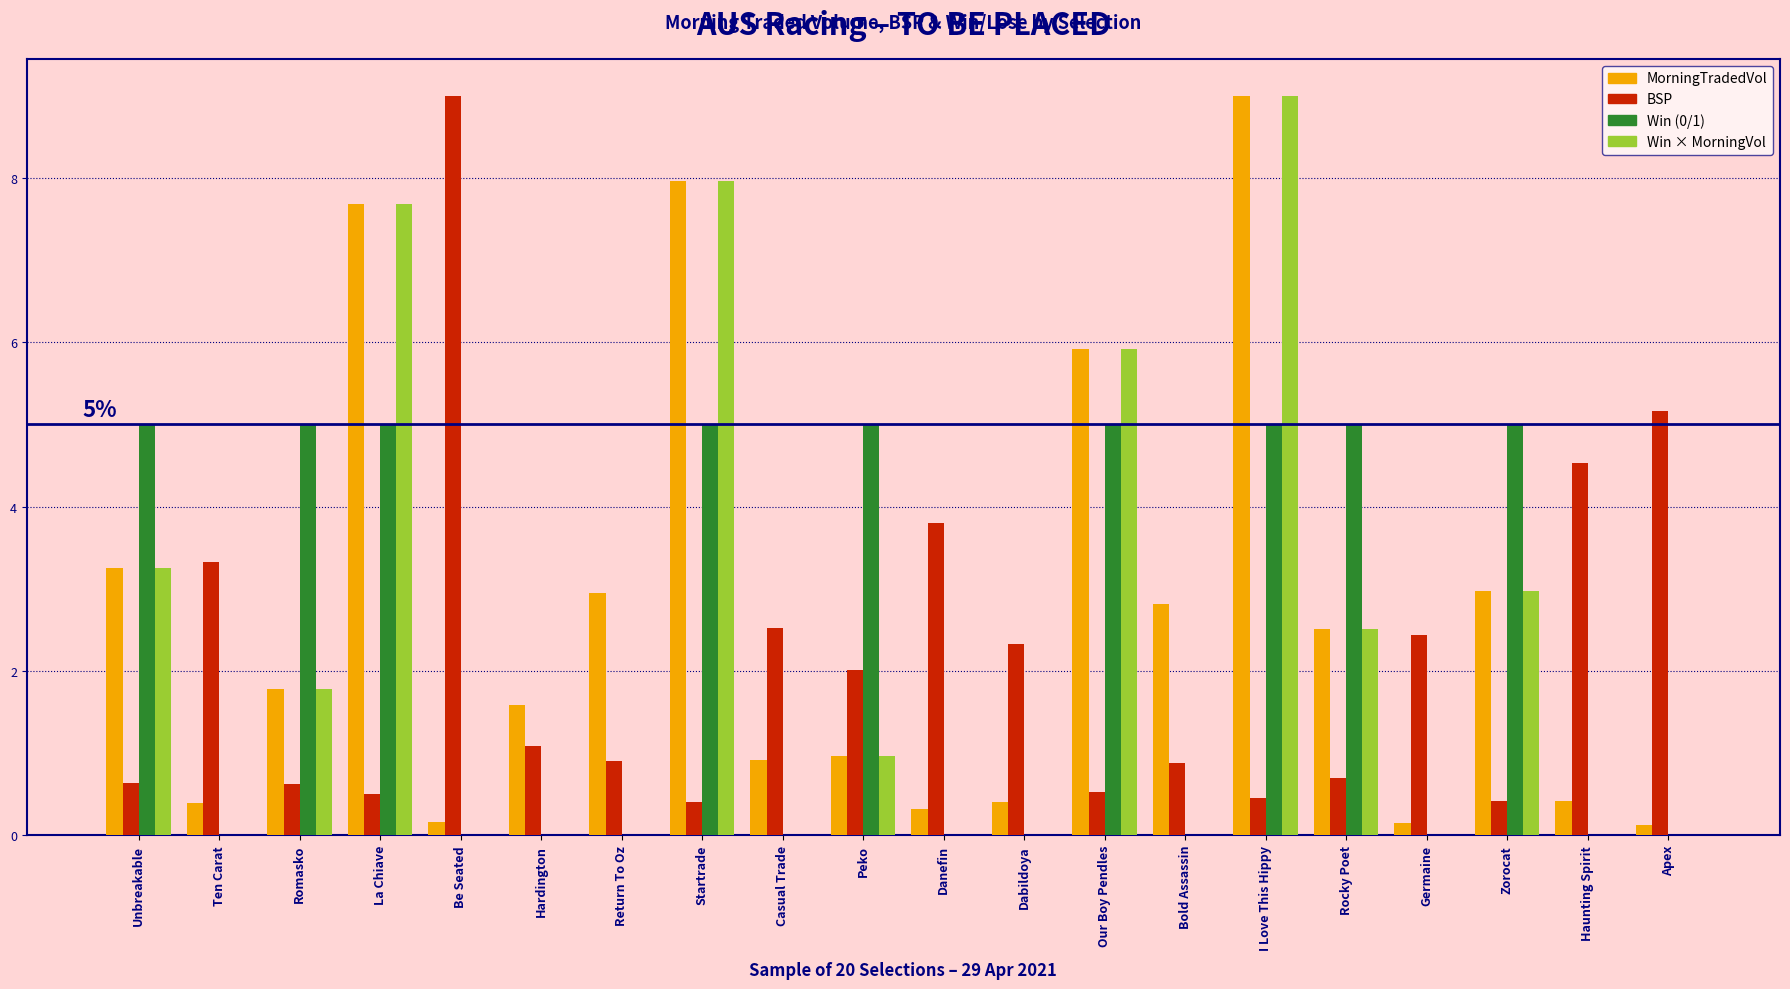

What is the greatest value displayed?

9.0